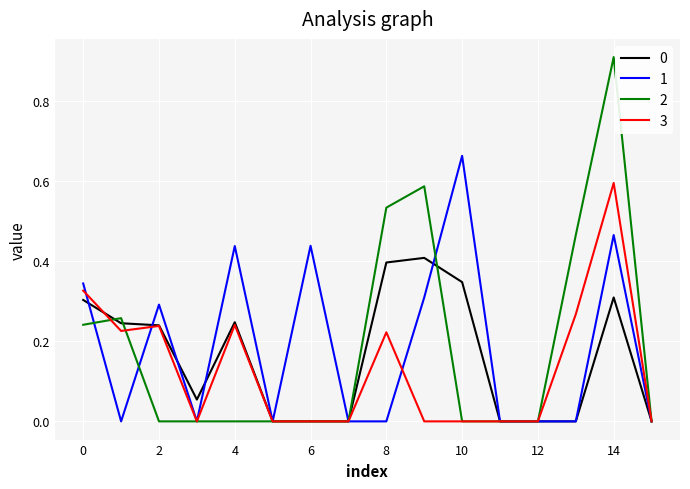

What are all the series names shown in the legend?

0, 1, 2, 3